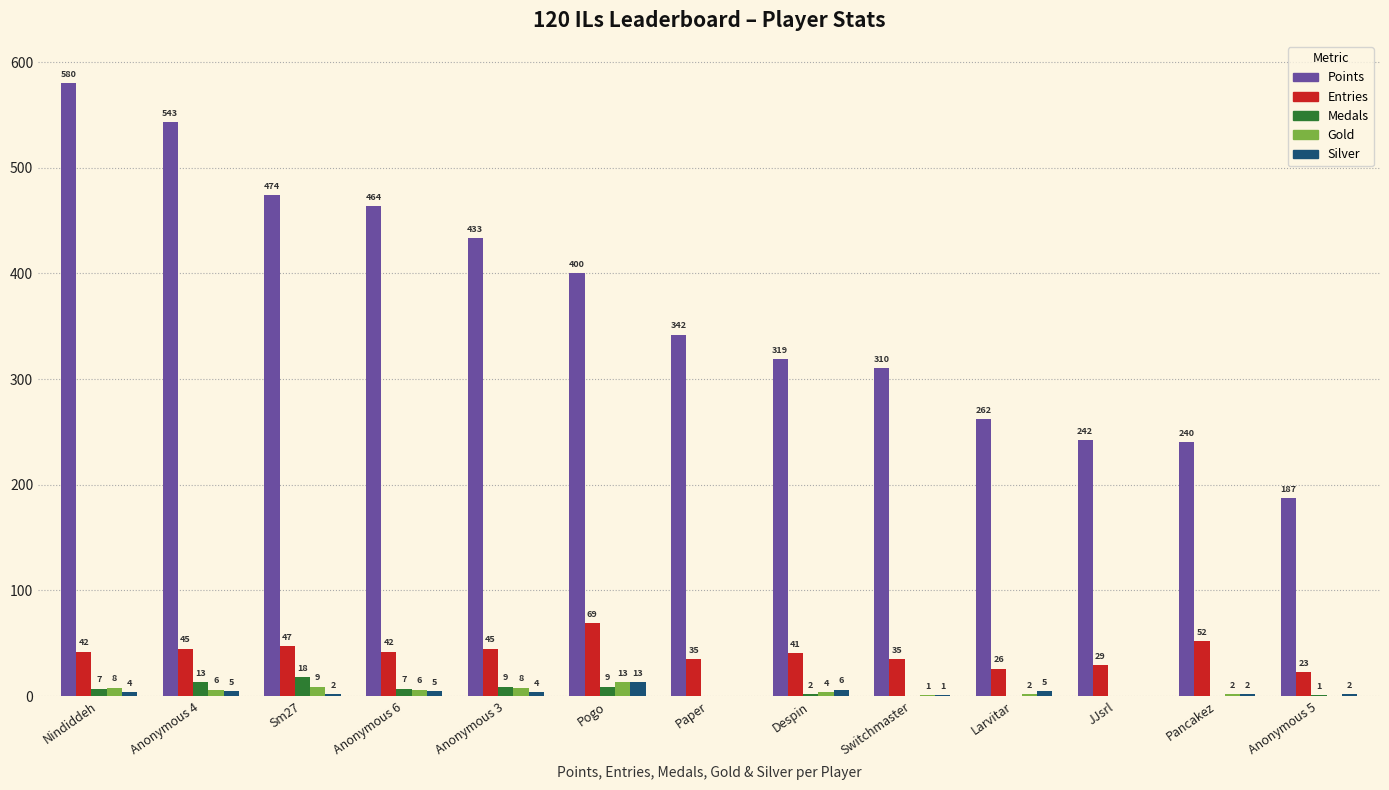

How many groups of bars are there?

13